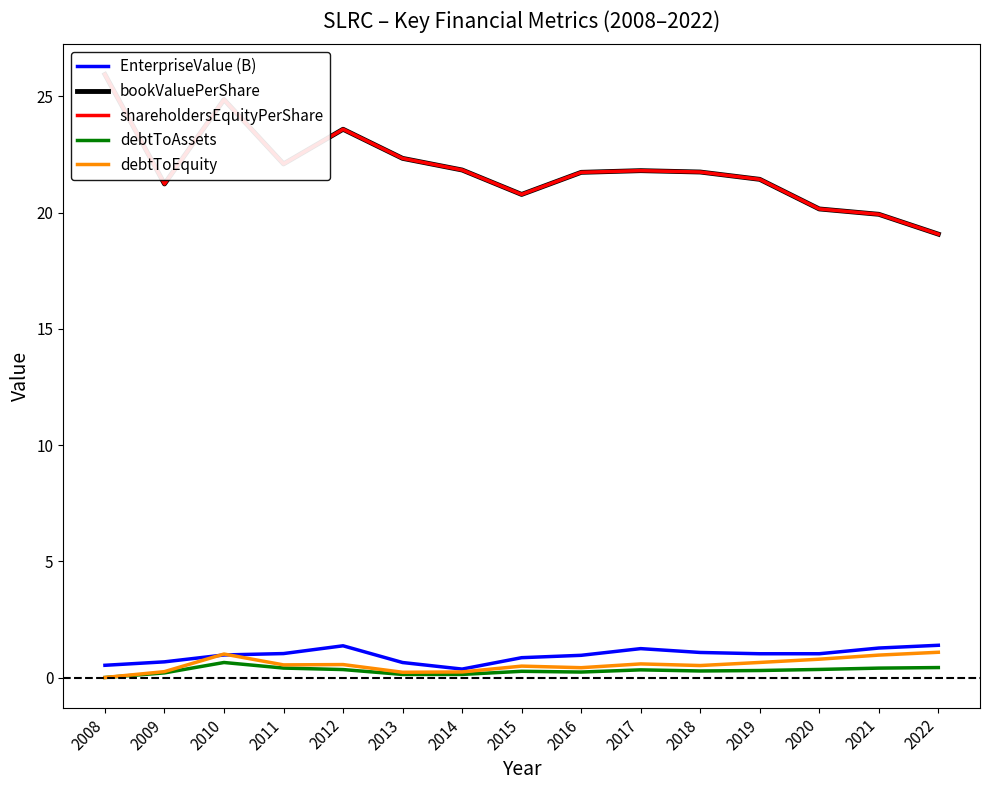

Which series has the largest range (max minus min)?

bookValuePerShare